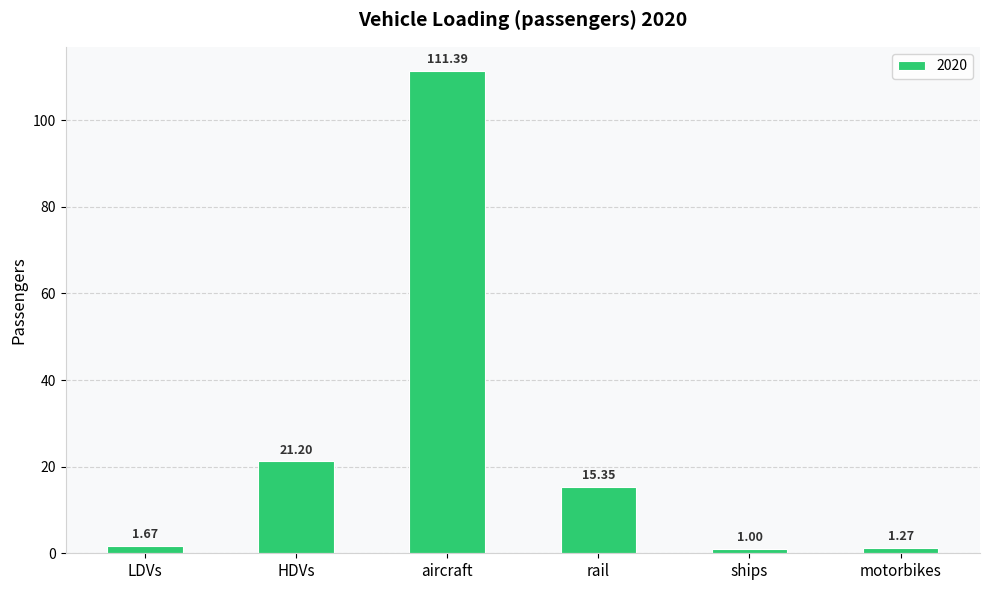

Which label corresponds to the largest value in the chart?

aircraft